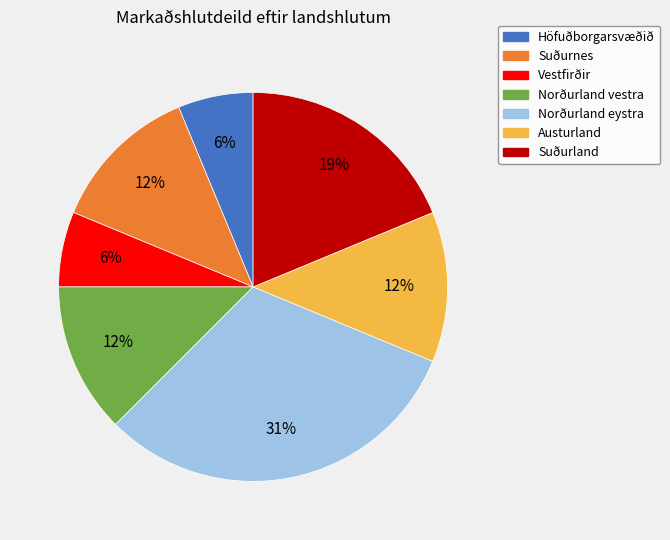

Count the number of slices in the pie.

7